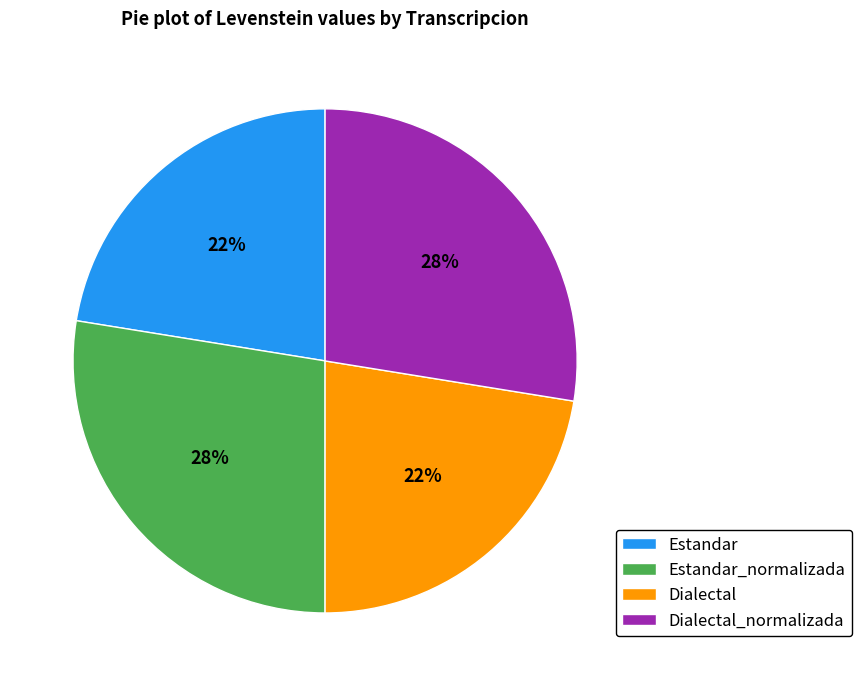

To the nearest percent, what portion does Dialectal_normalizada represent?

28%